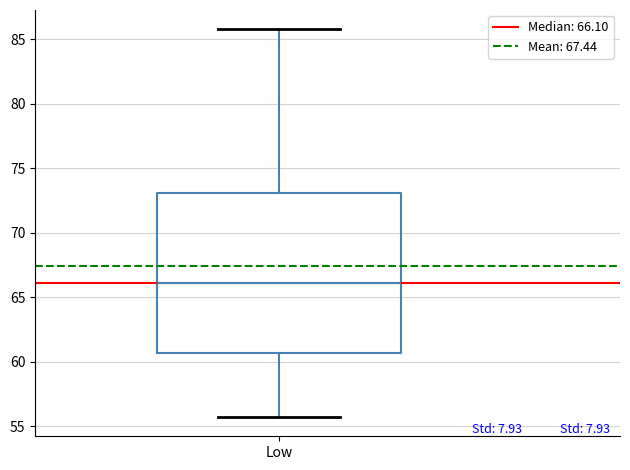

Read this box plot against the y-axis: the position of the median line, the range covered by the box, and the ends of both whiskers. The values are not printed on the chart, so give them approximately, as read against the axis.

median 66.0, box 60.5 to 73.0, whiskers 55.5 to 86.0